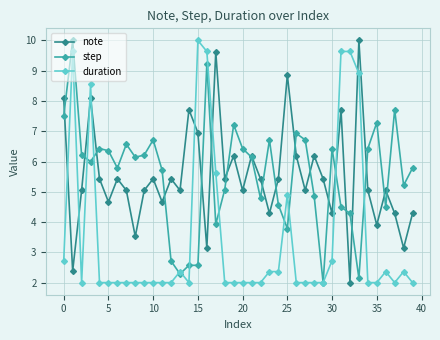

How many intersections are there between note and duration?

8